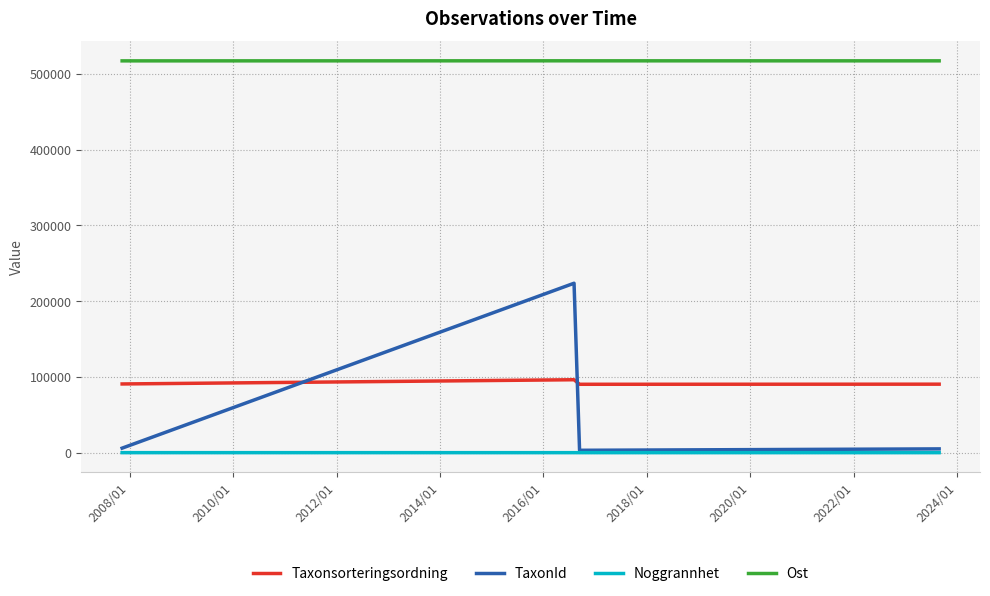

True or false: Noggrannhet and Taxonsorteringsordning intersect in this chart.

False